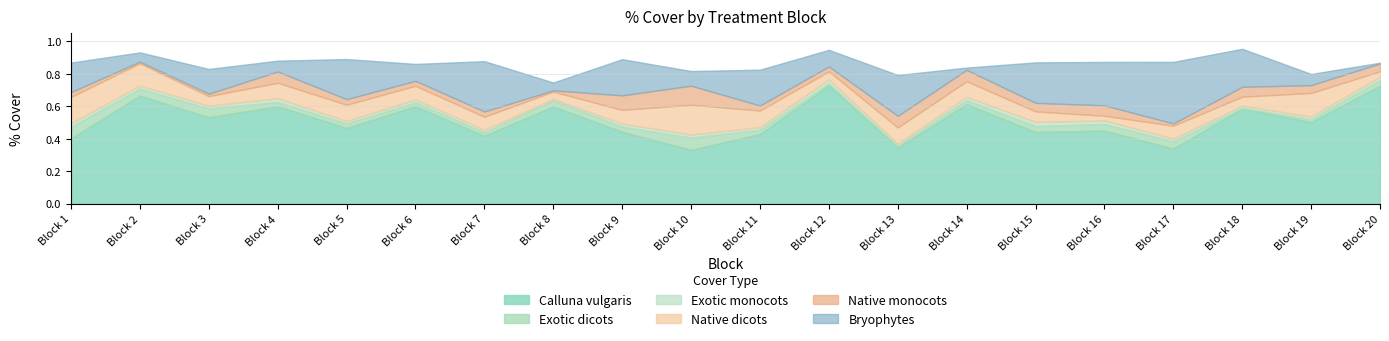

At which label is Calluna vulgaris closest to 0?

10